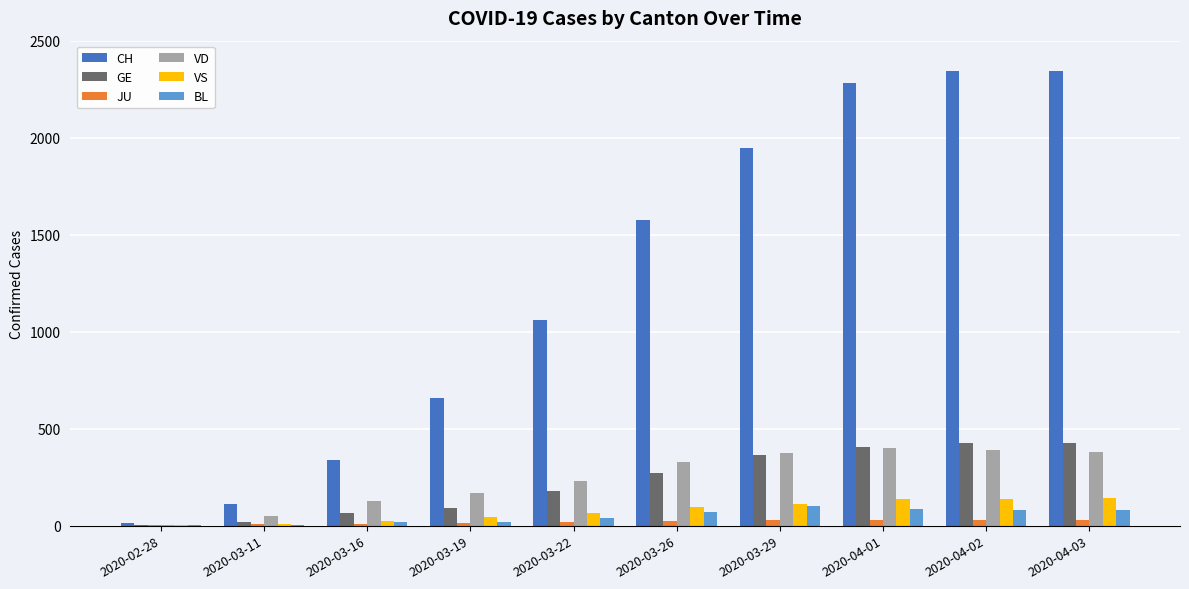

The value of CH at 2020-03-26 is 1573. True or false?

True